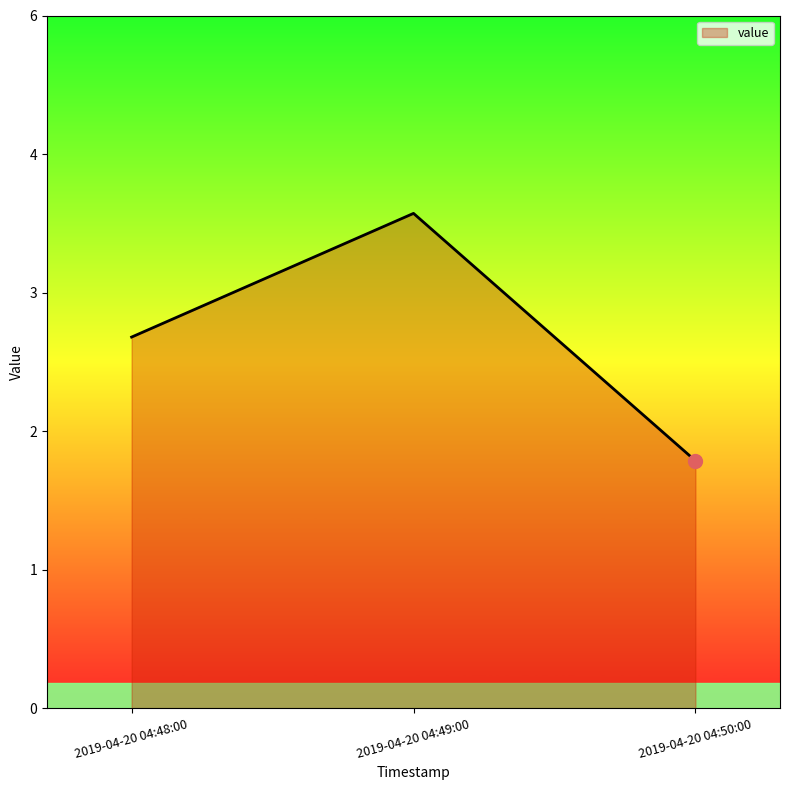

Where is the data nearest to the value 3?

2019-04-20 04:48:00